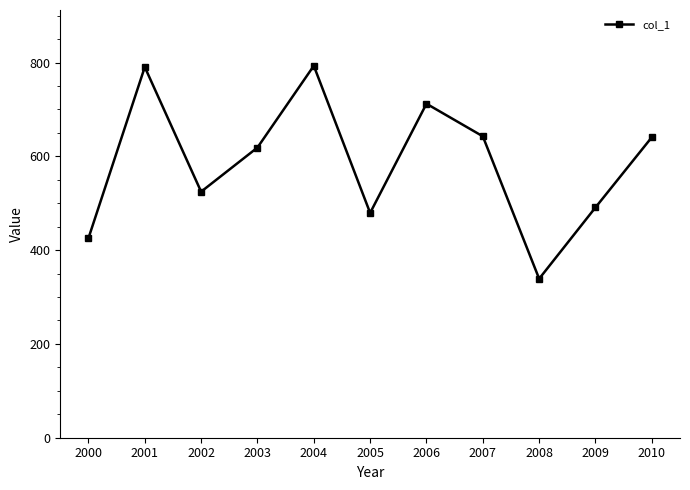

What is the value of the 8th point from the left?

642.8